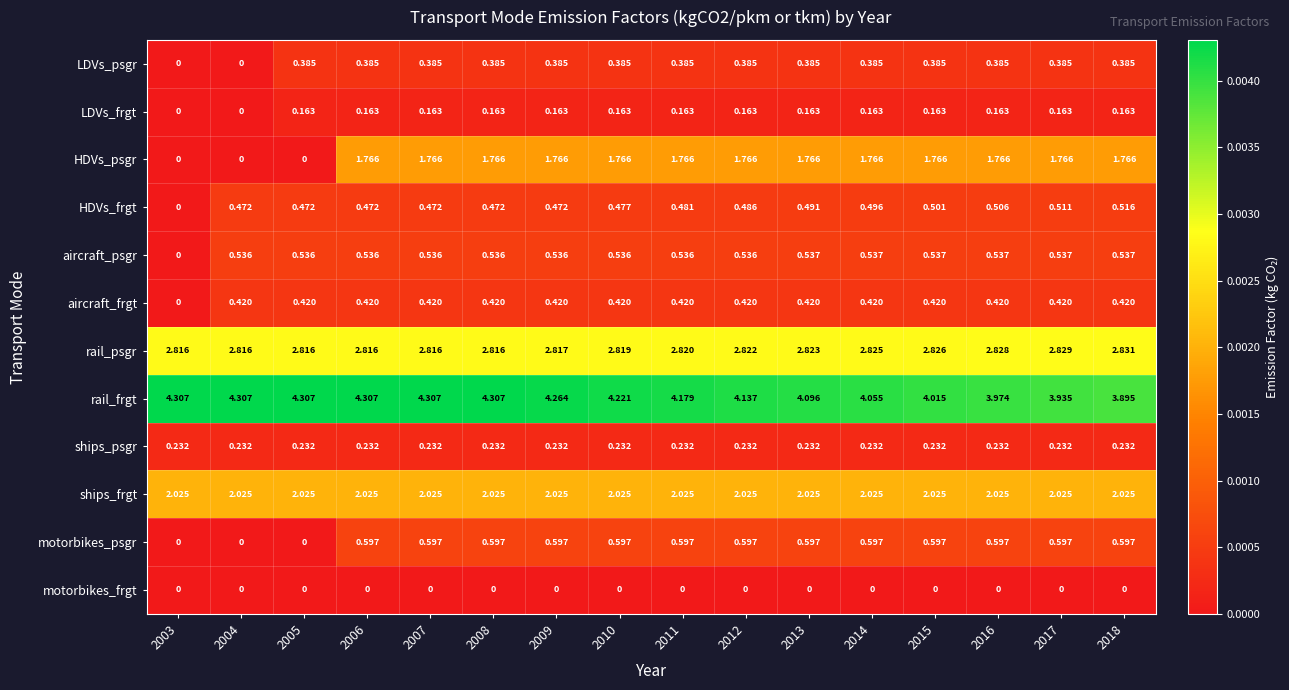

Which series has the largest total across all categories?

rail_frgt